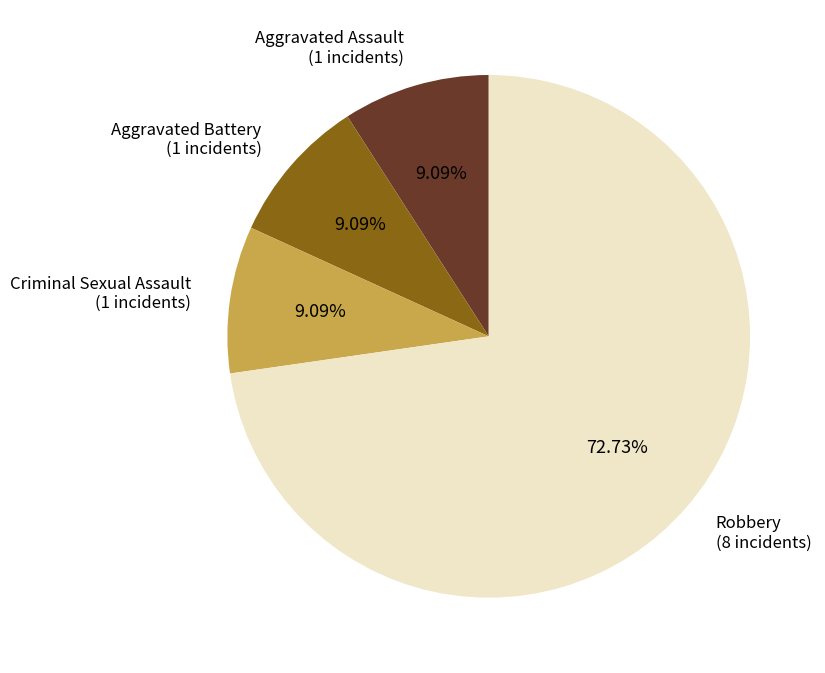

Is there a majority slice in this chart?

Yes